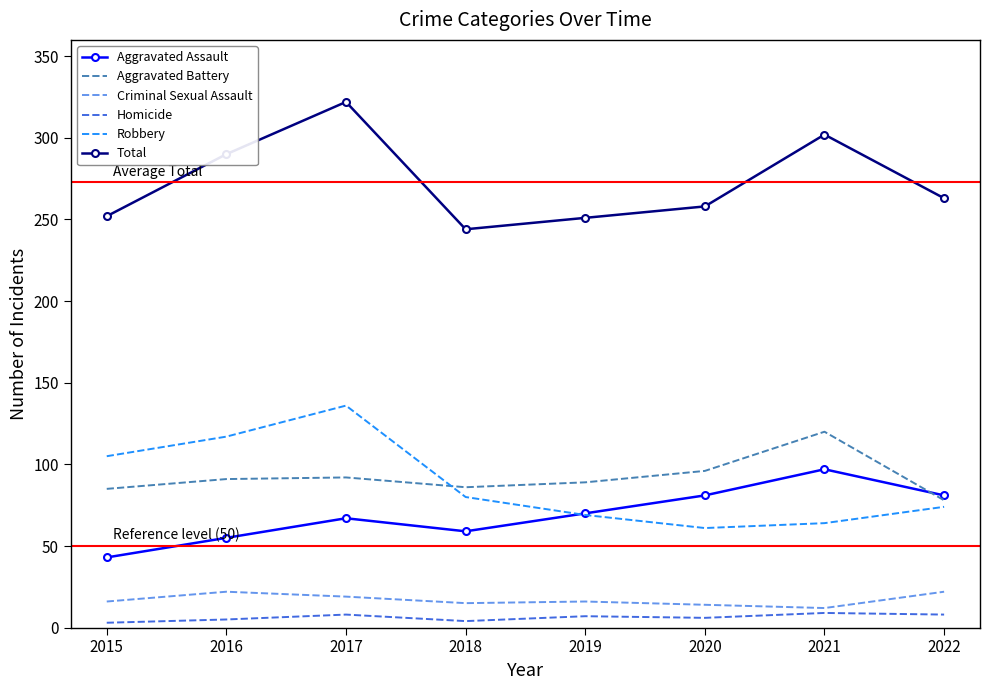

What is the difference between the second highest and minimum values in the Total series?

58